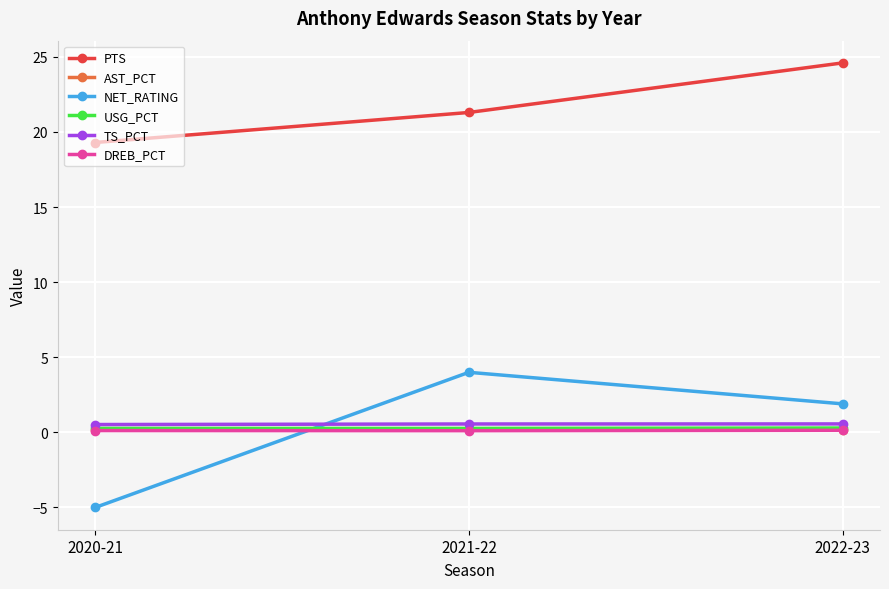

What is the maximum value shown in the chart?

24.6